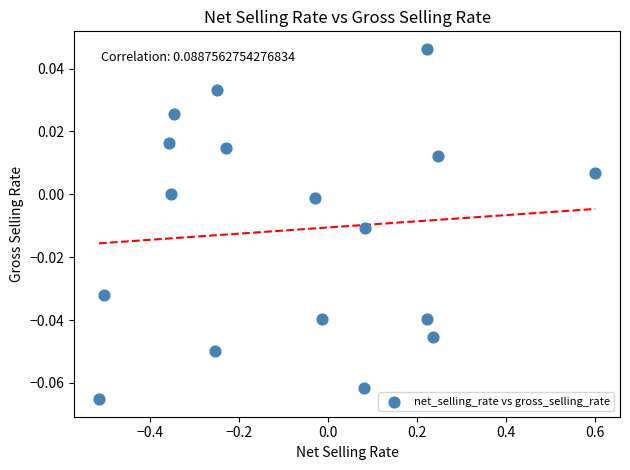

What is the range of X values (max minus min)?

1.1